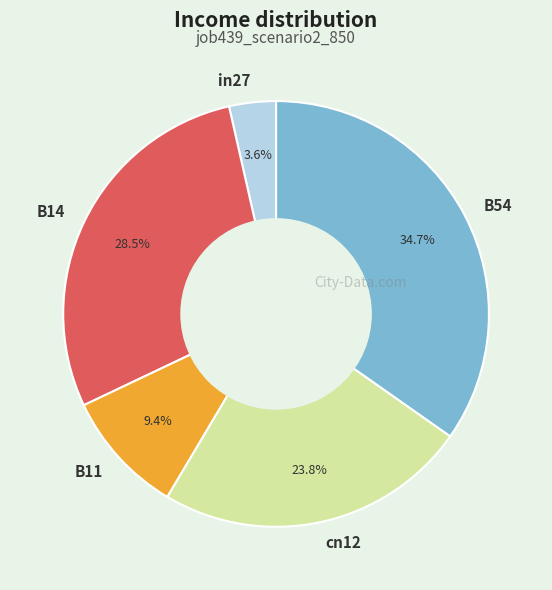

Is it true that B11 is 24% of the pie?

False